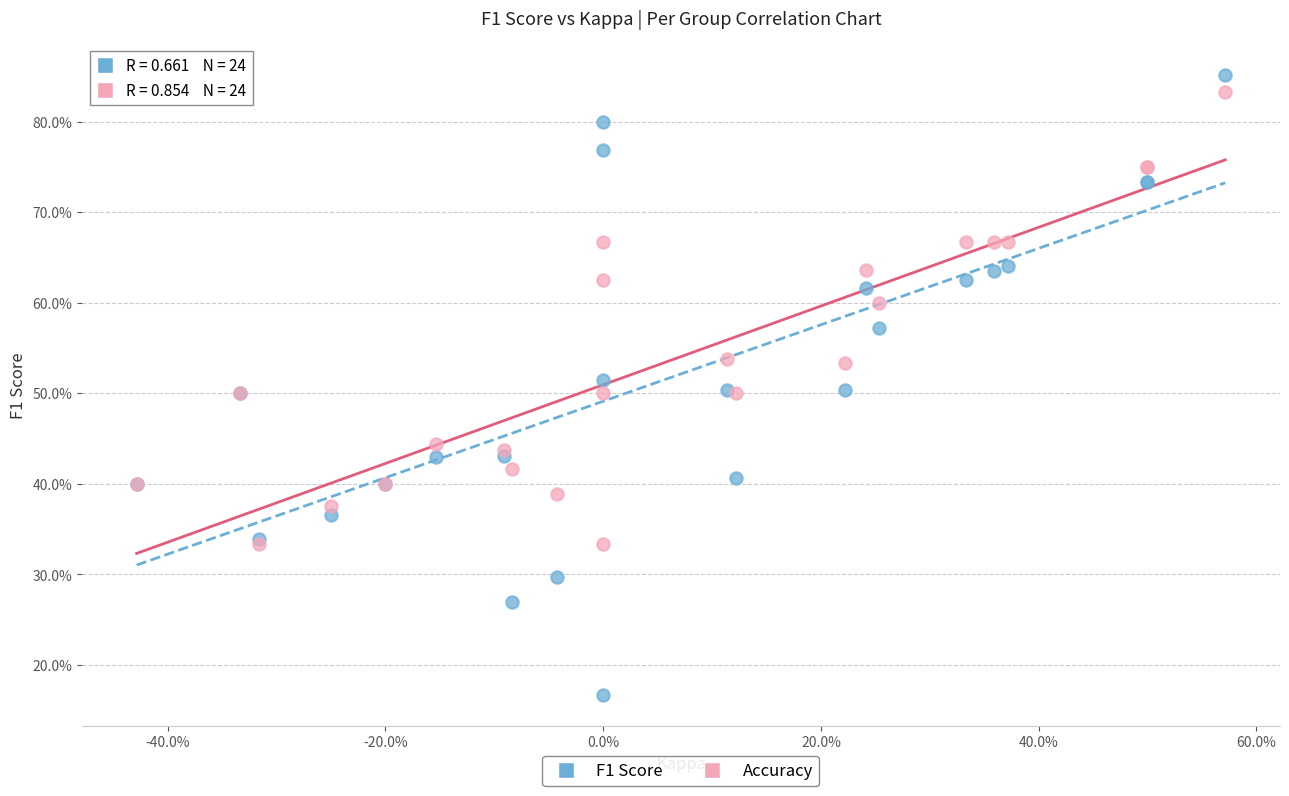

Which series contains the lowest Y value?

F1 Score